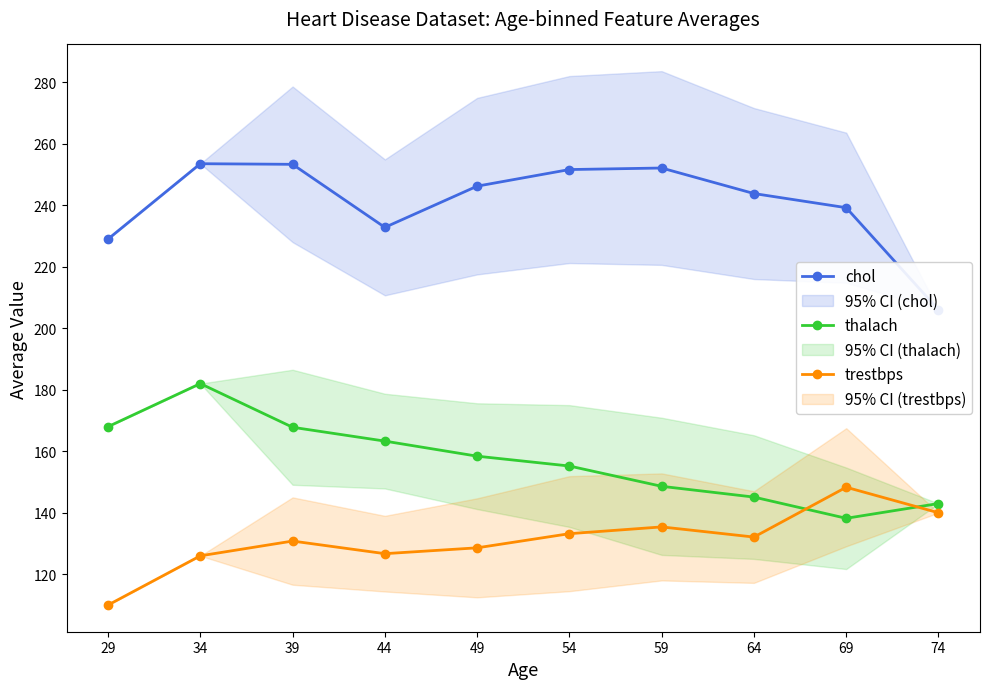

Which series has the widest spread of values?

chol